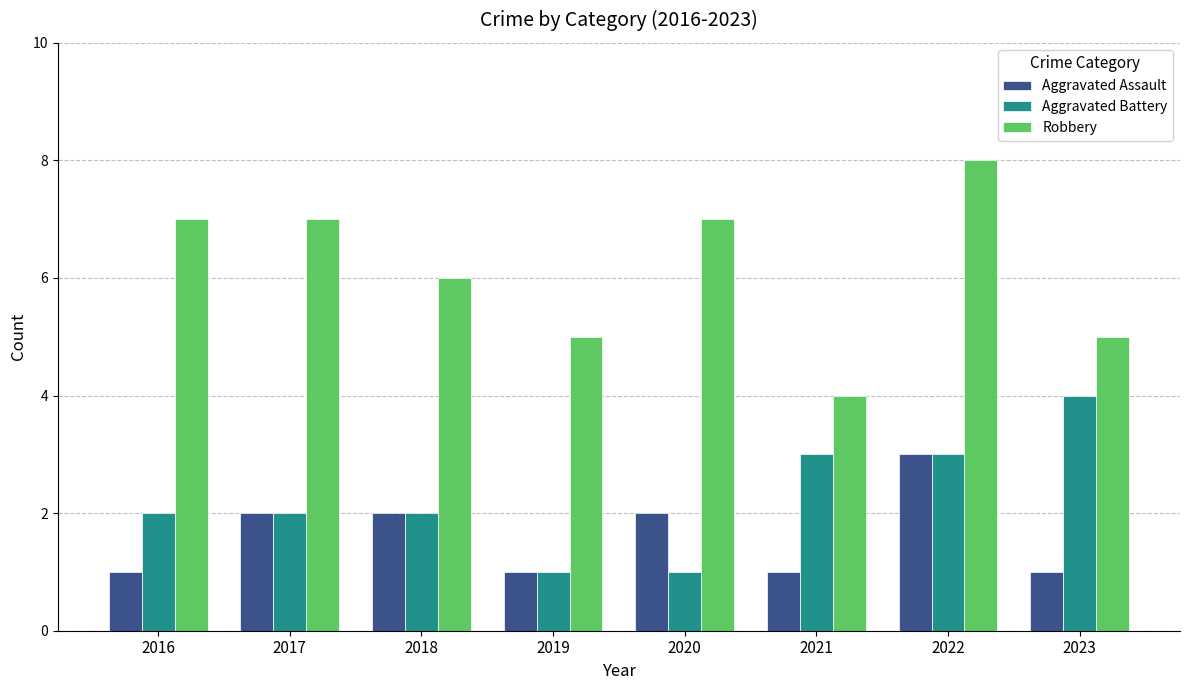

How many groups of bars are there?

8